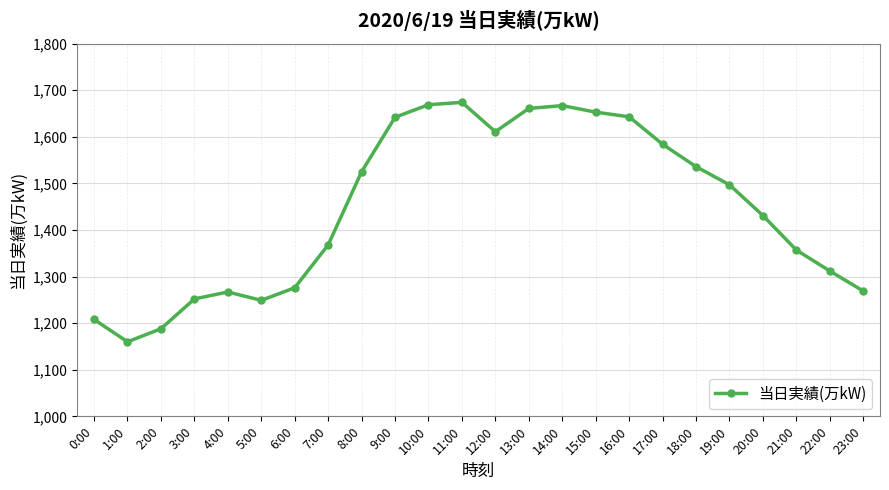

What is the average value?

1446